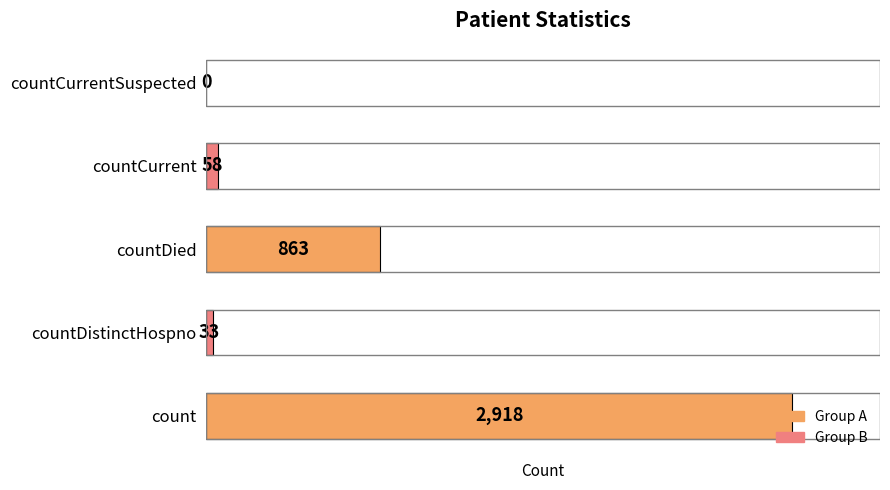

Are the bars horizontal?

Yes